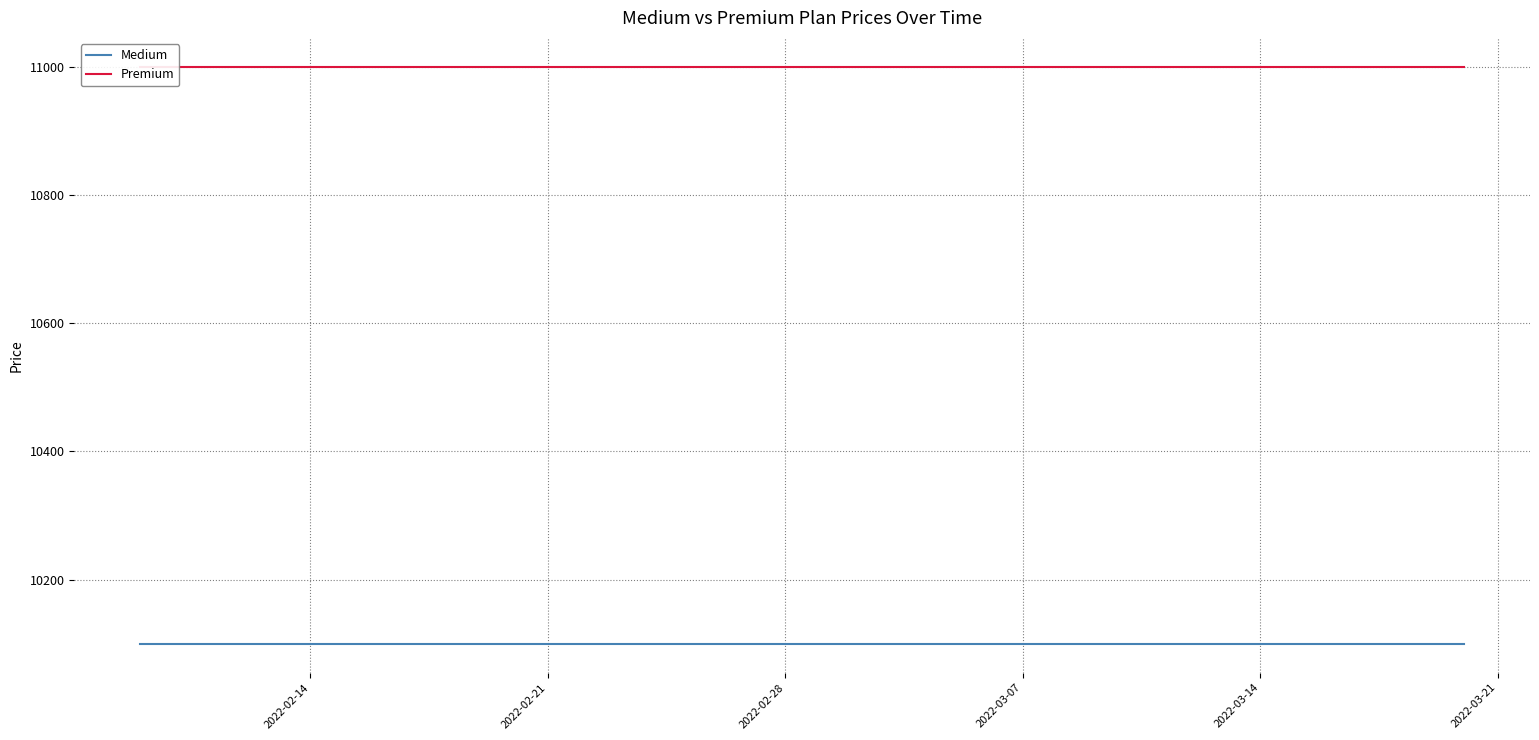

True or false: Premium has more than 0 interior local peaks.

False